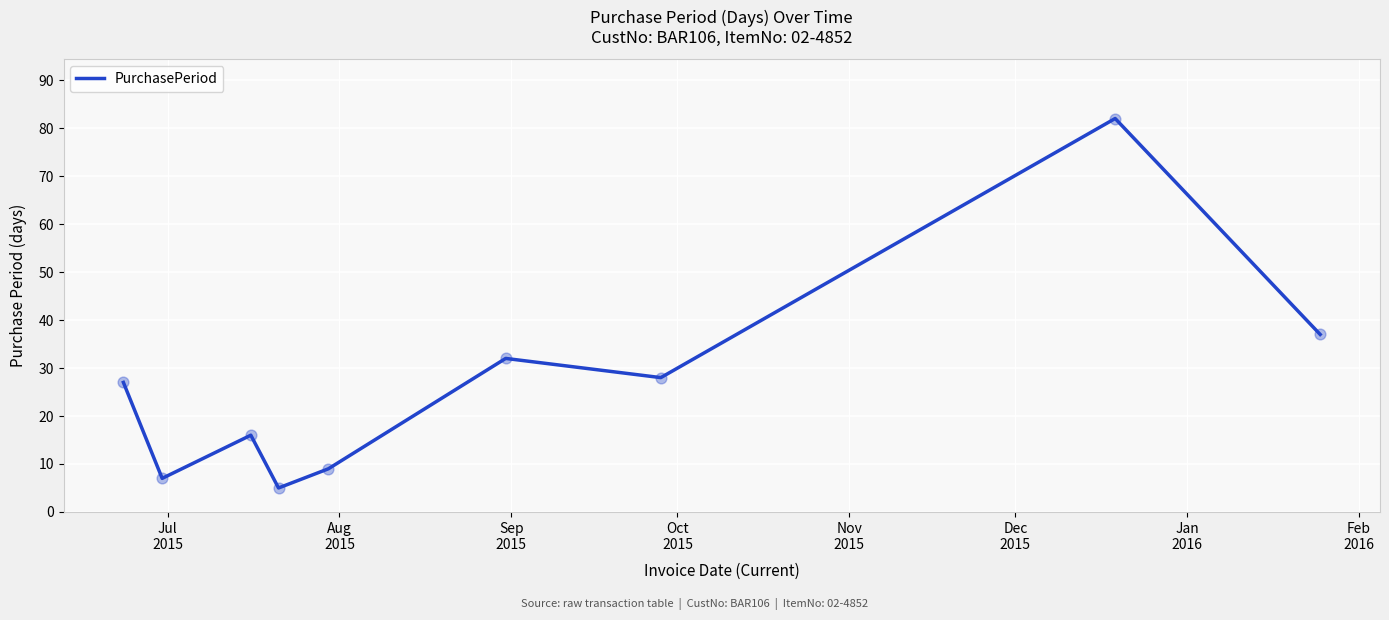

What is the greatest value displayed?

82